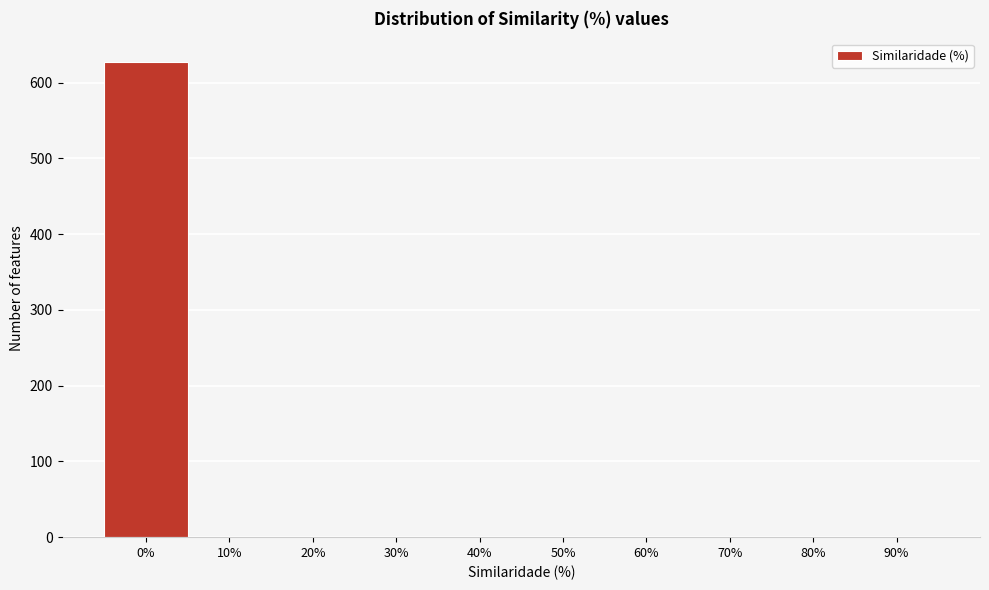

Reading left to right, extract all data points from this chart.

0%=627	10%=0	20%=0	30%=0	40%=0	50%=0	60%=0	70%=0	80%=0	90%=0